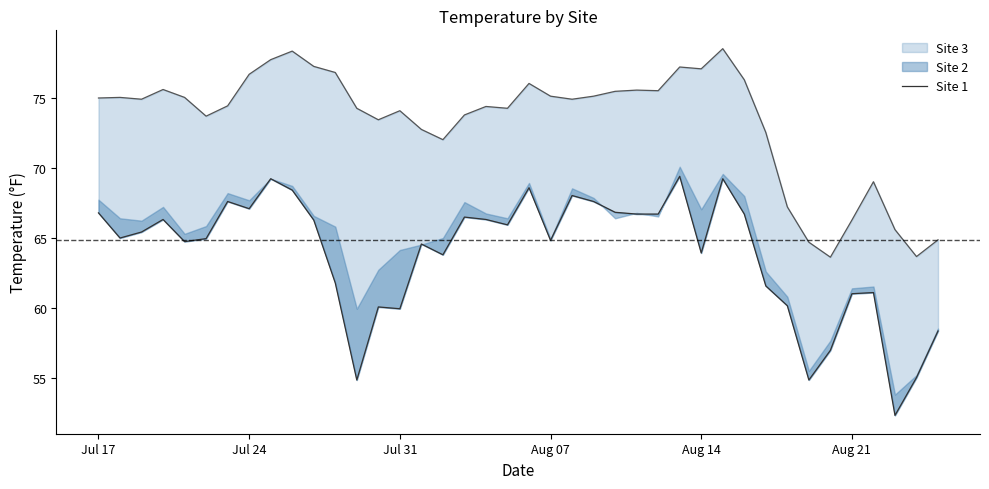

How many interior local valleys (lower than both neighbors) does the data have?

11